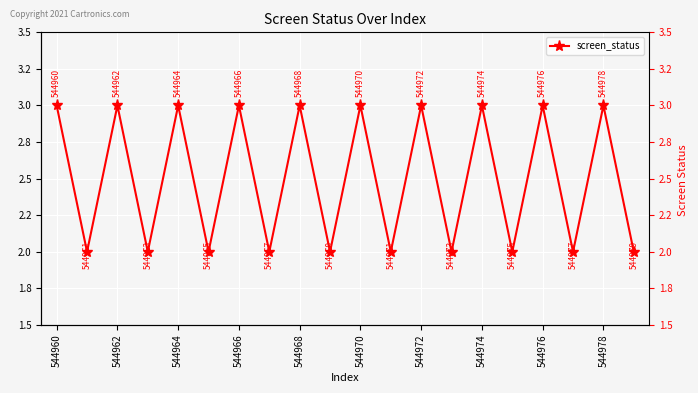

Between 544960 and 13, which is larger?

544960